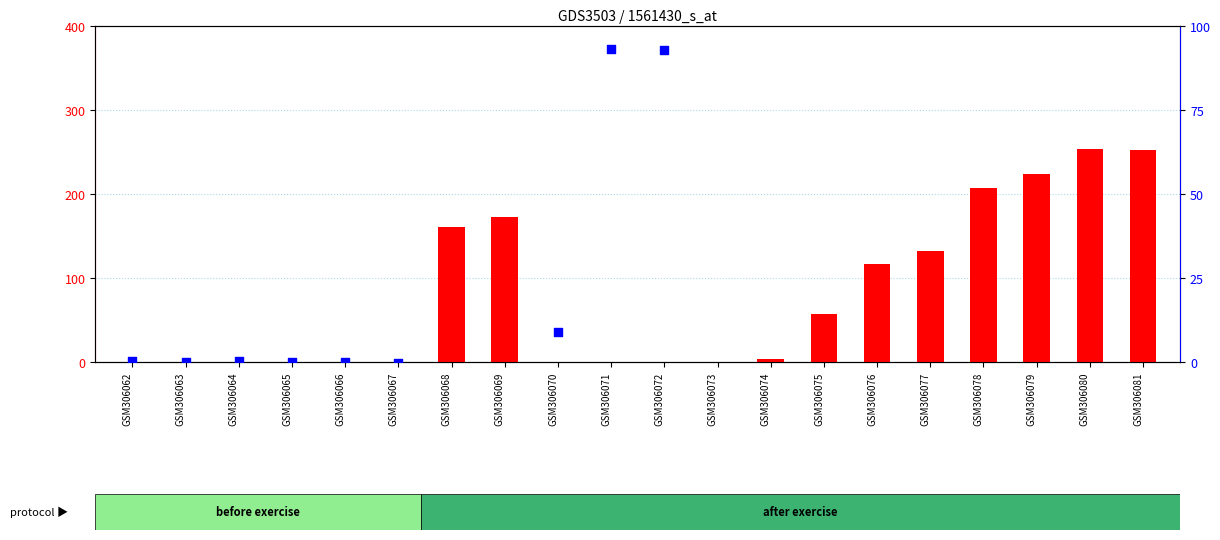

Is the value of percentile rank within the sample at GSM306081 greater than the value of count at GSM306062?

Yes